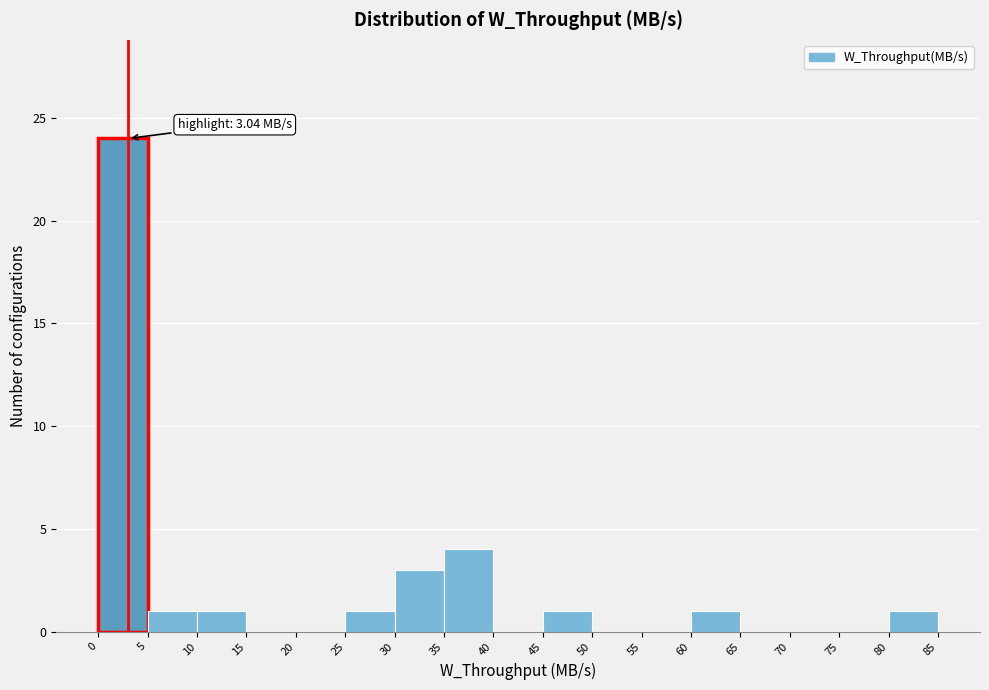

Which range on the x-axis has the tallest bar?

0 to 5